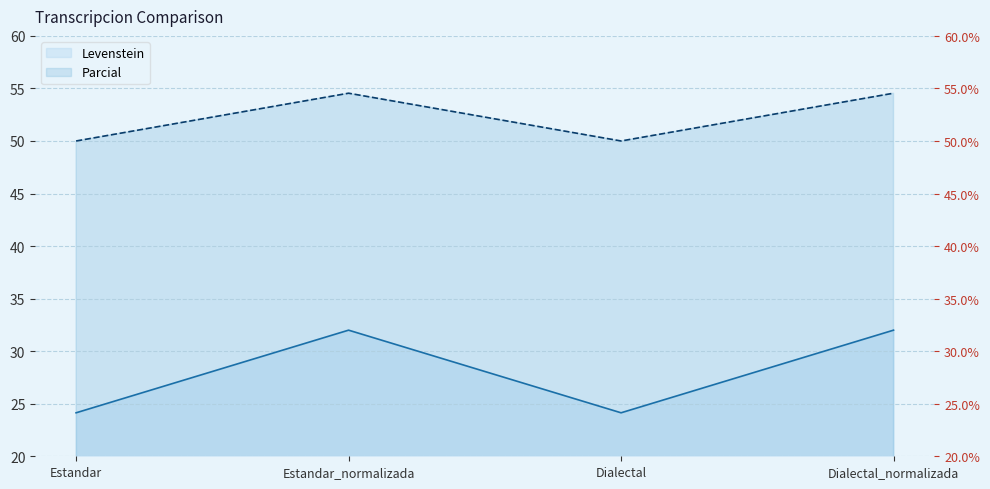

What is the greatest value displayed?

54.5